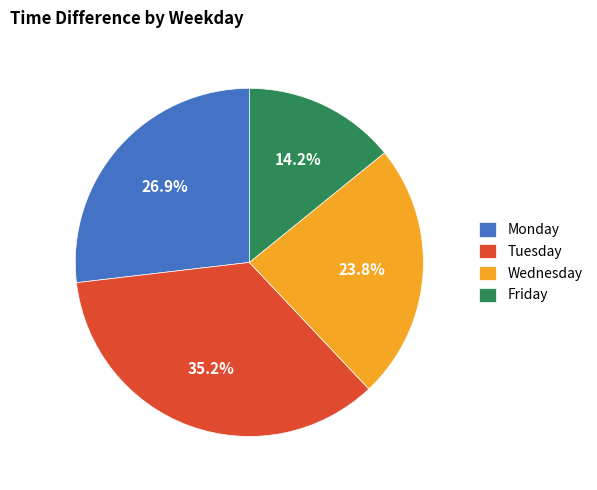

Is it true that Friday is 7% of the pie?

False